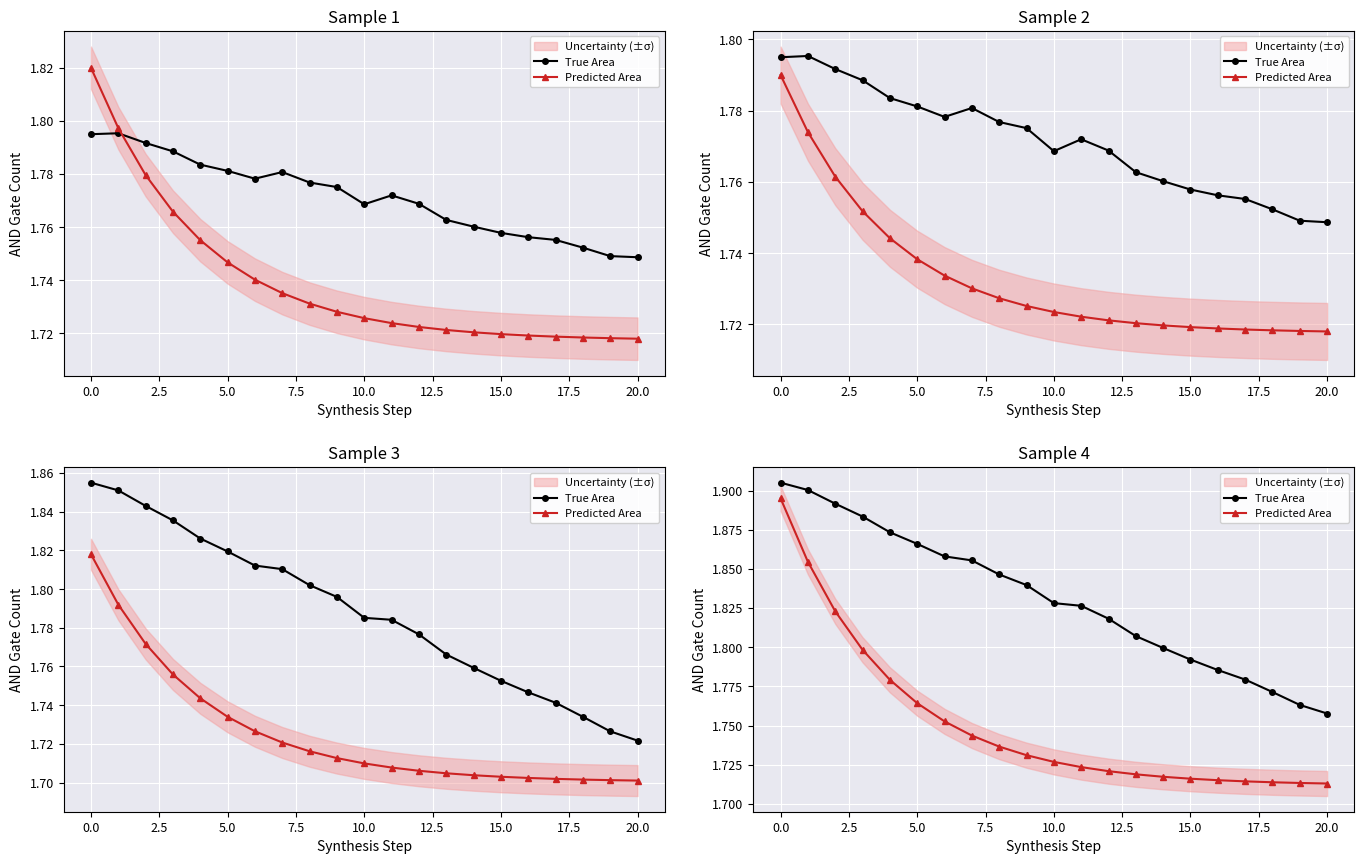

What is the spread (max minus min) of values at 17?

0.1